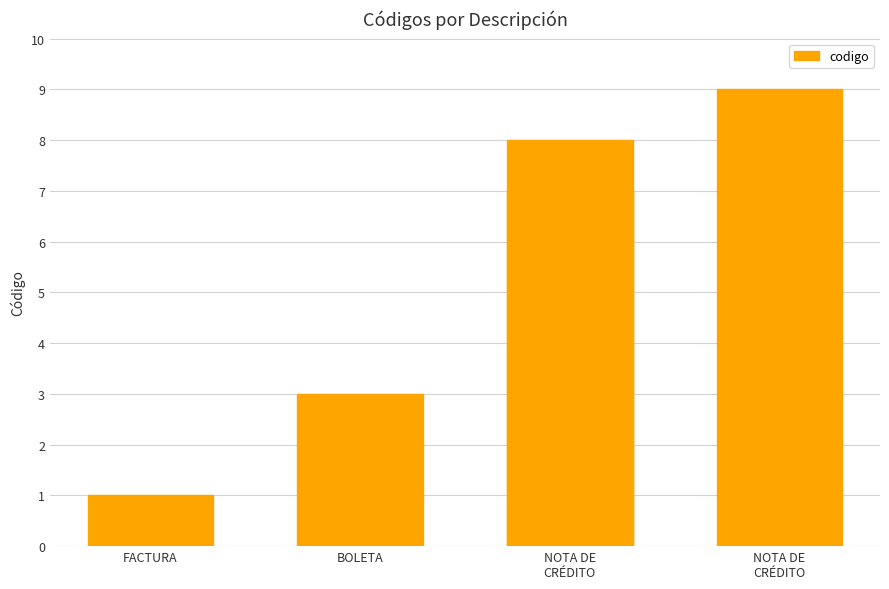

At which category does the chart reach its peak across all series?

NOTA DE CRÉDITO